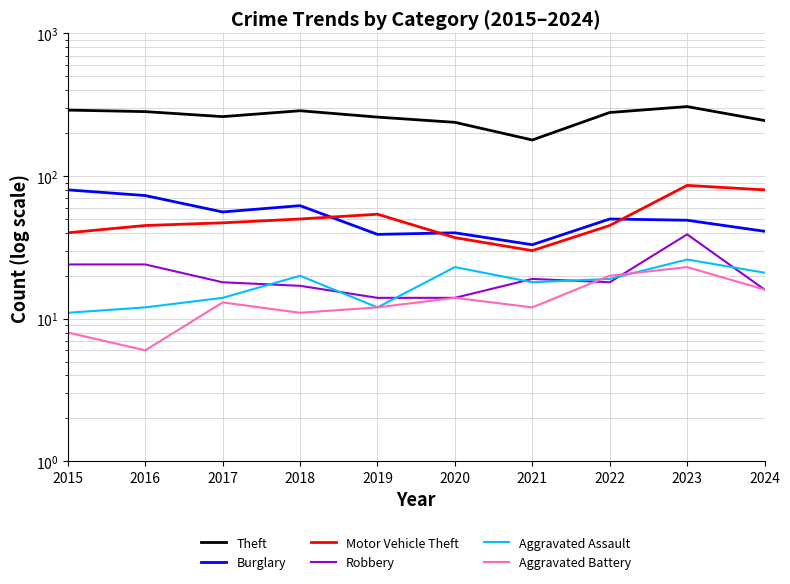

How many values in the Theft series are below 279?

5